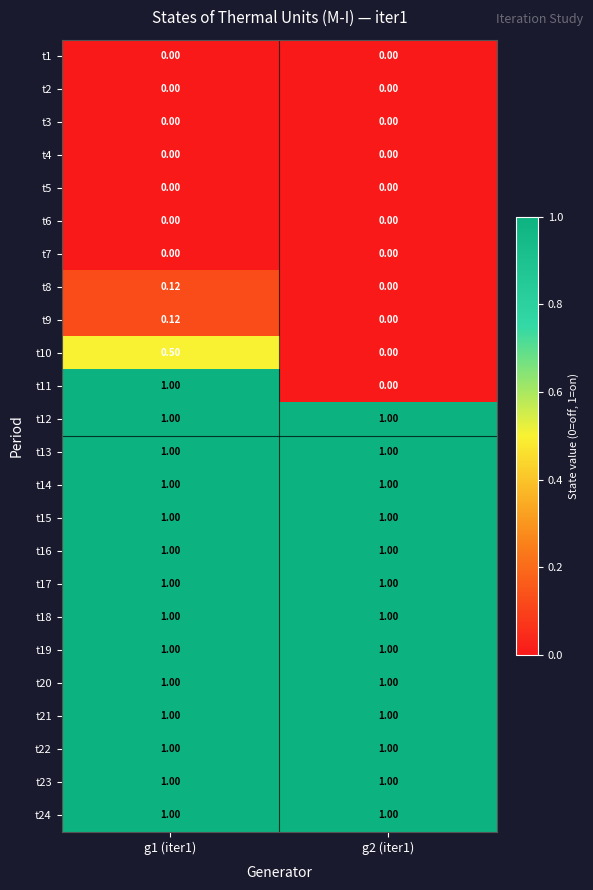

Is the value of t7 at g2 (iter1) greater than the value of t22 at g2 (iter1)?

No